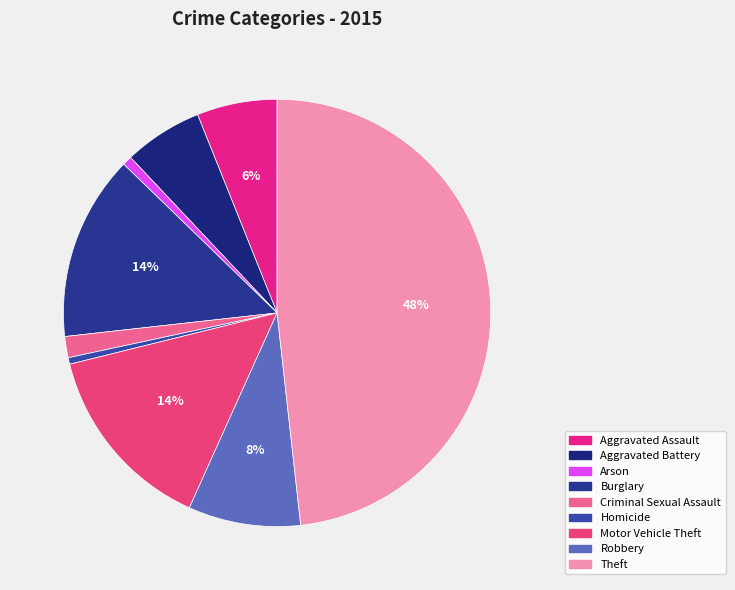

How many slices are in this pie chart?

9